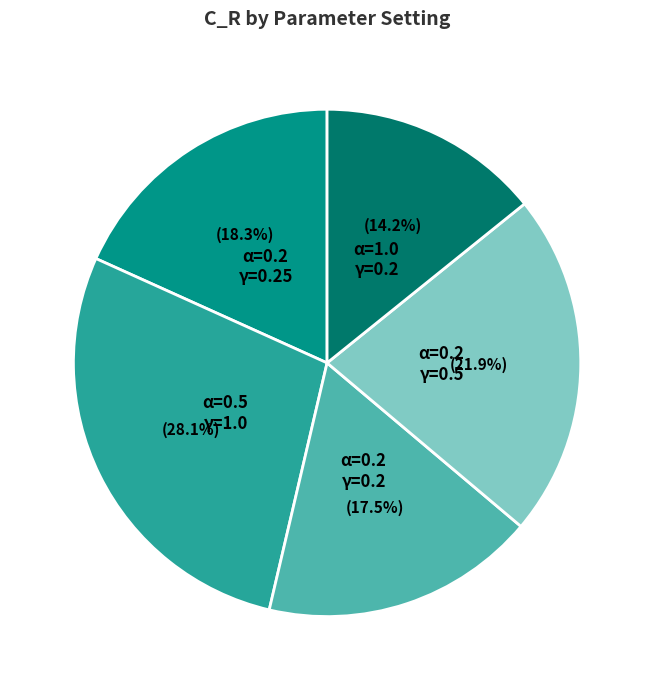

How many slices are in this pie chart?

5